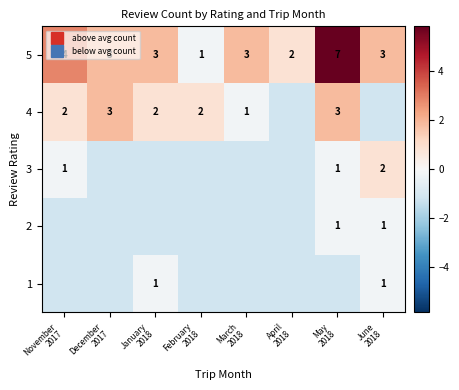

Between June
2018 and March
2018, which is larger?

June
2018